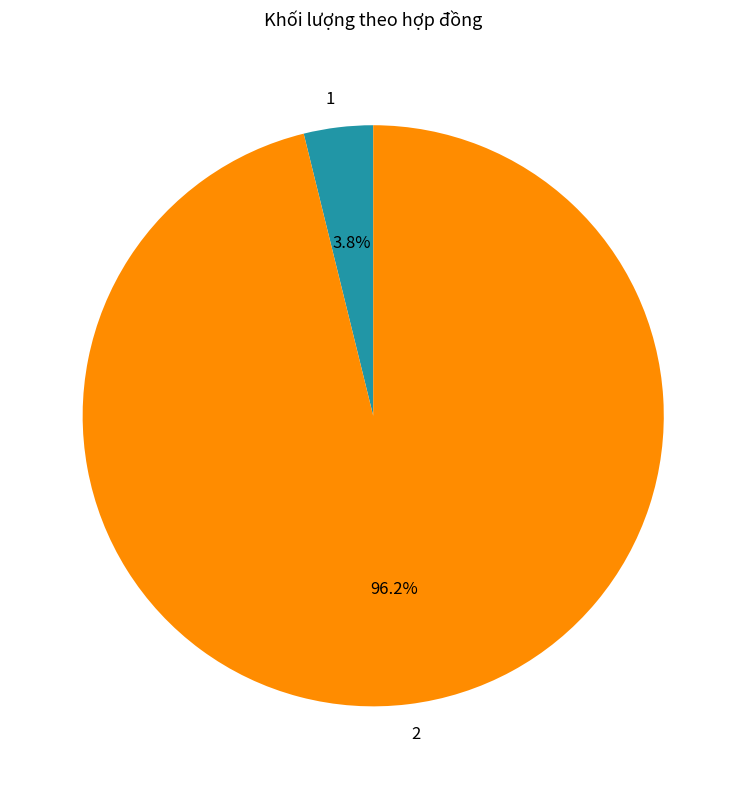

To the nearest percent, what is the difference between the 2 and 1 slice percentages?

92%